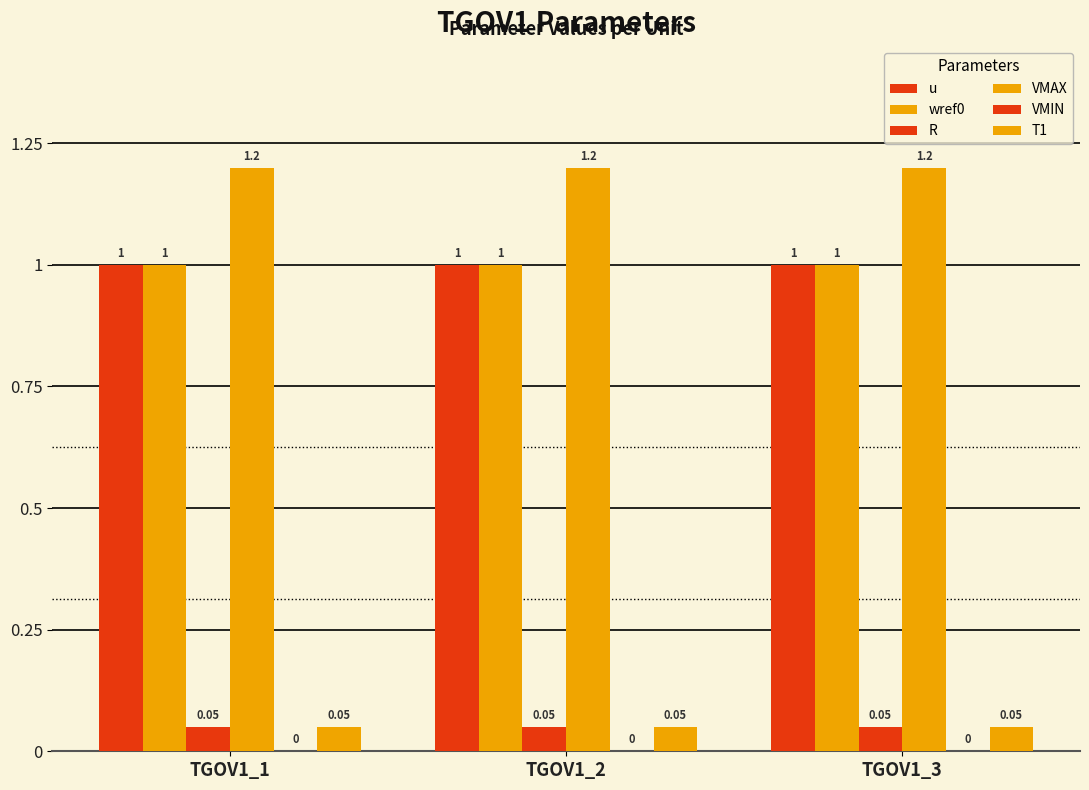

Which series has the largest total across all categories?

VMAX